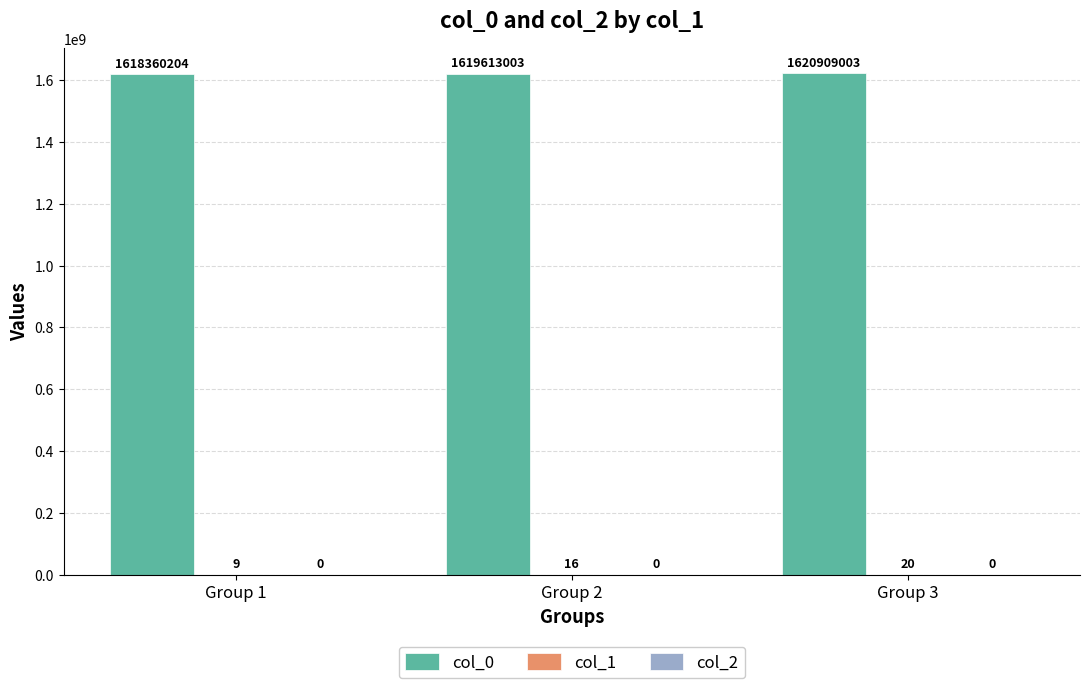

Between Group 2 and Group 3, which series saw the biggest shift?

col_0